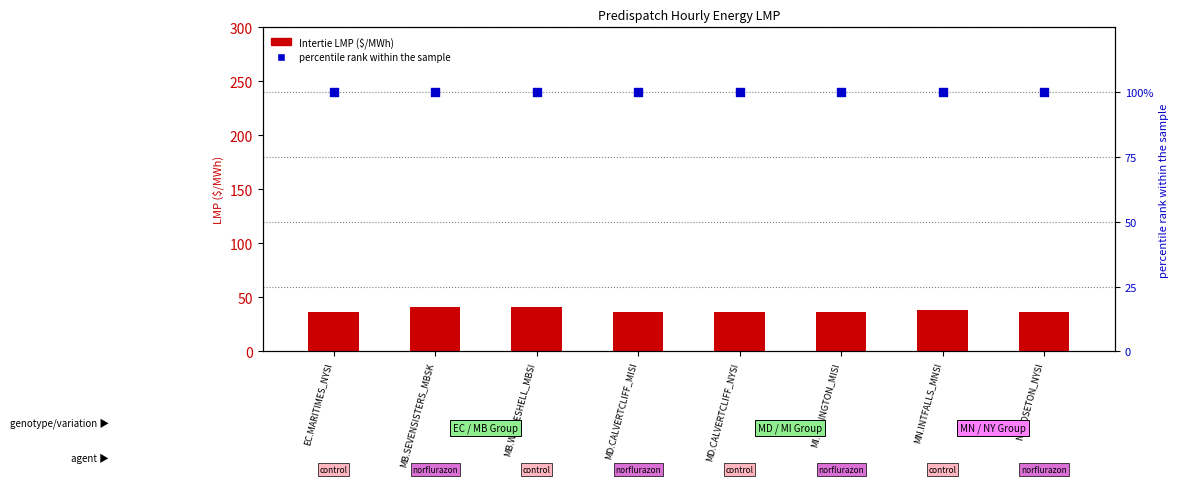

What is the total value across all series at MD.CALVERTCLIFF_NYSI?

136.9